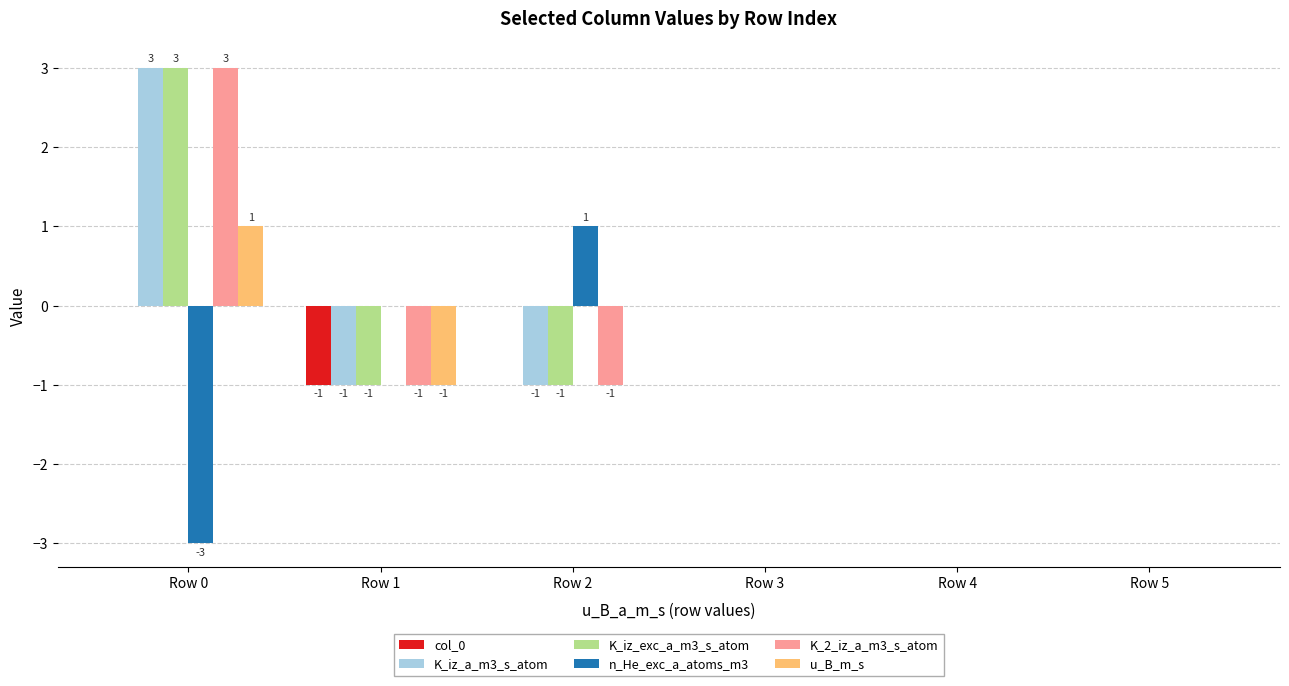

Count the u_B_m_s values in the range 0 to 1.

5